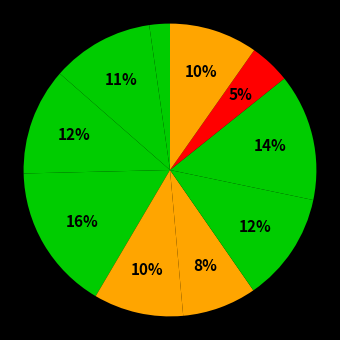

Count the number of slices in the pie.

10